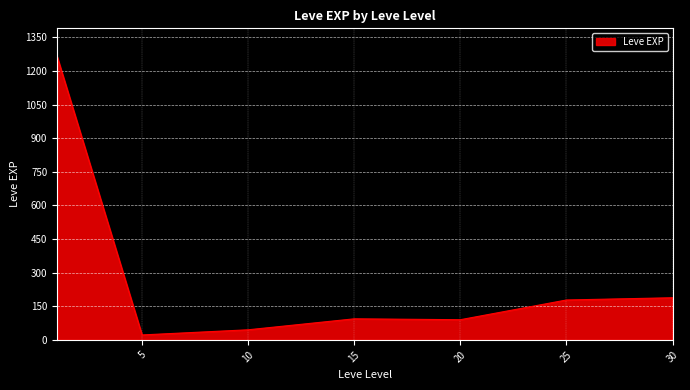

What is the average value?

269